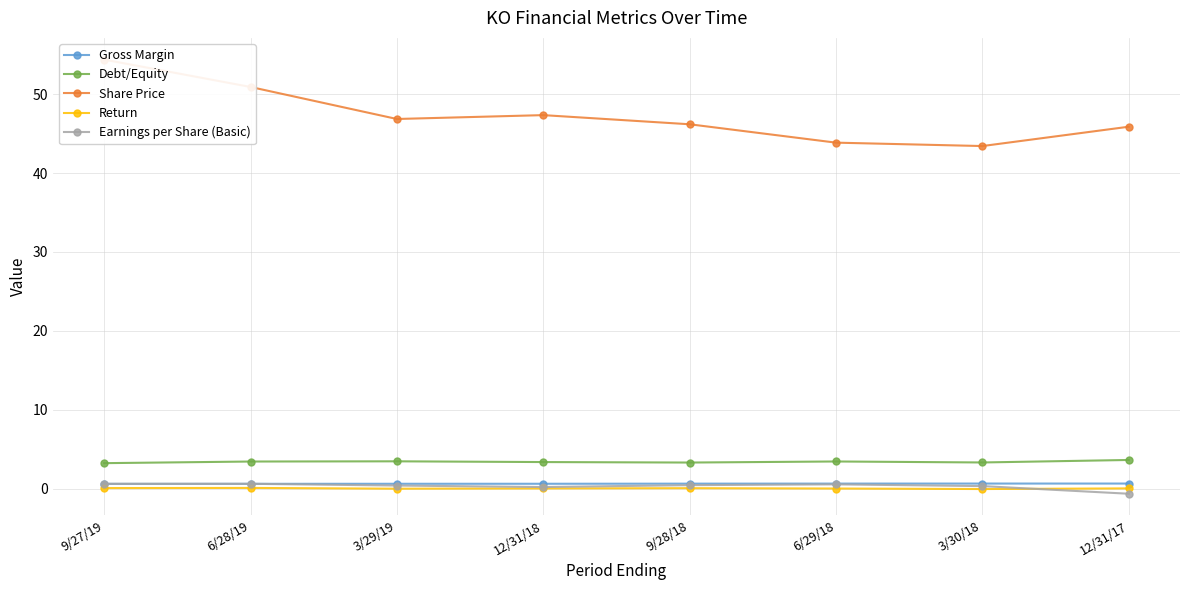

What is the lowest value of the Debt/Equity series?

3.2